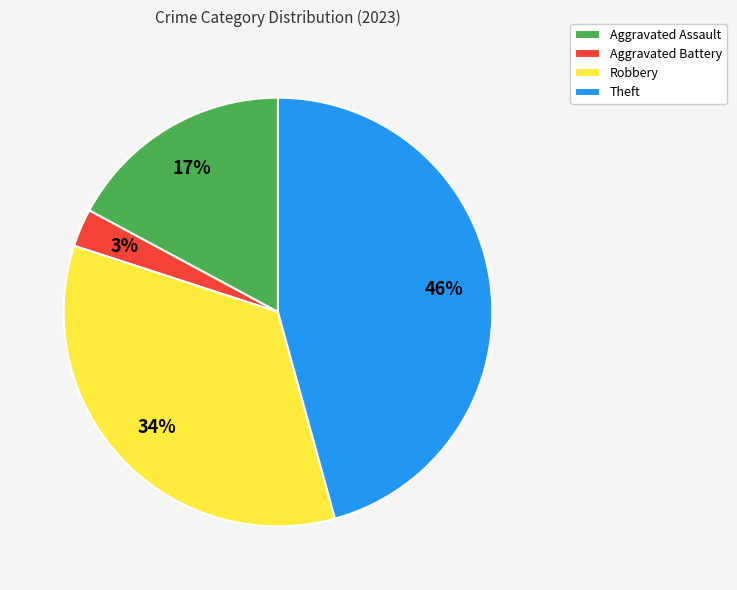

To the nearest percent, what percentage of the pie is Aggravated Battery?

3%